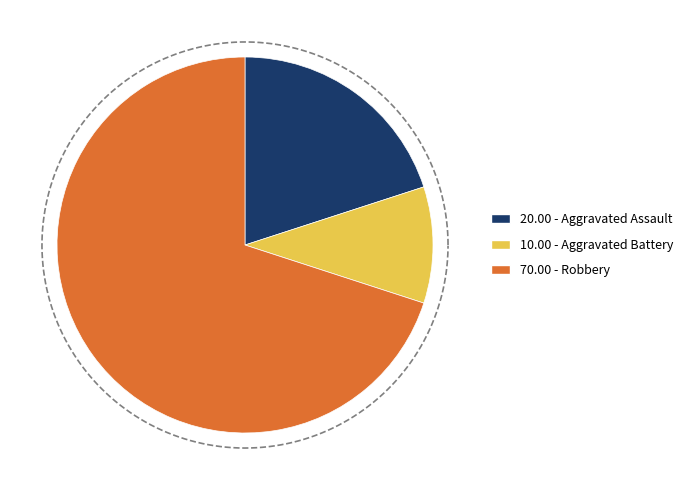

What percentage is the Robbery slice, to the nearest percent?

70%